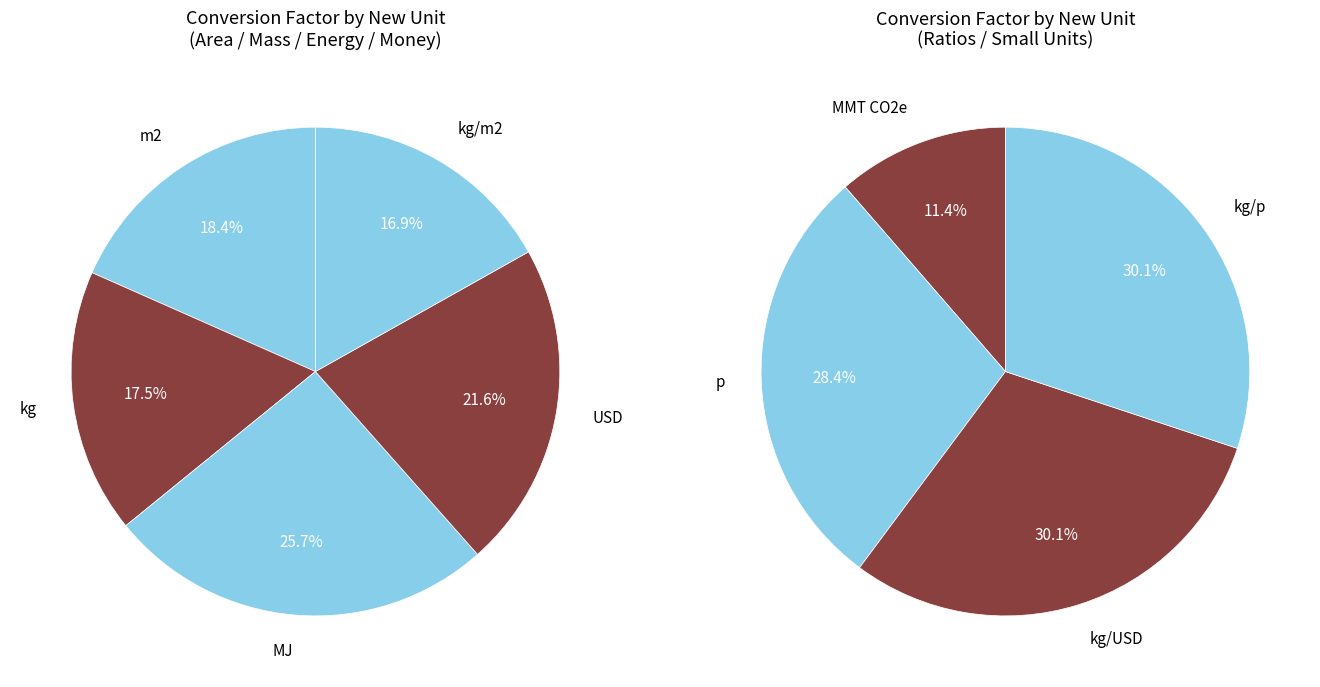

How many segments does this pie chart have?

9